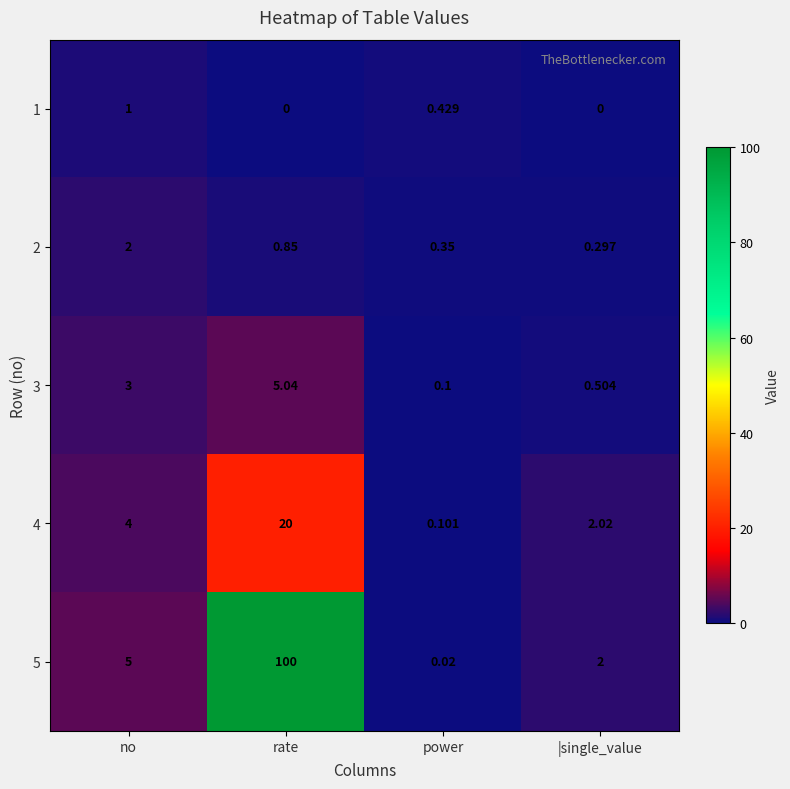

Which series has the largest total across all categories?

5